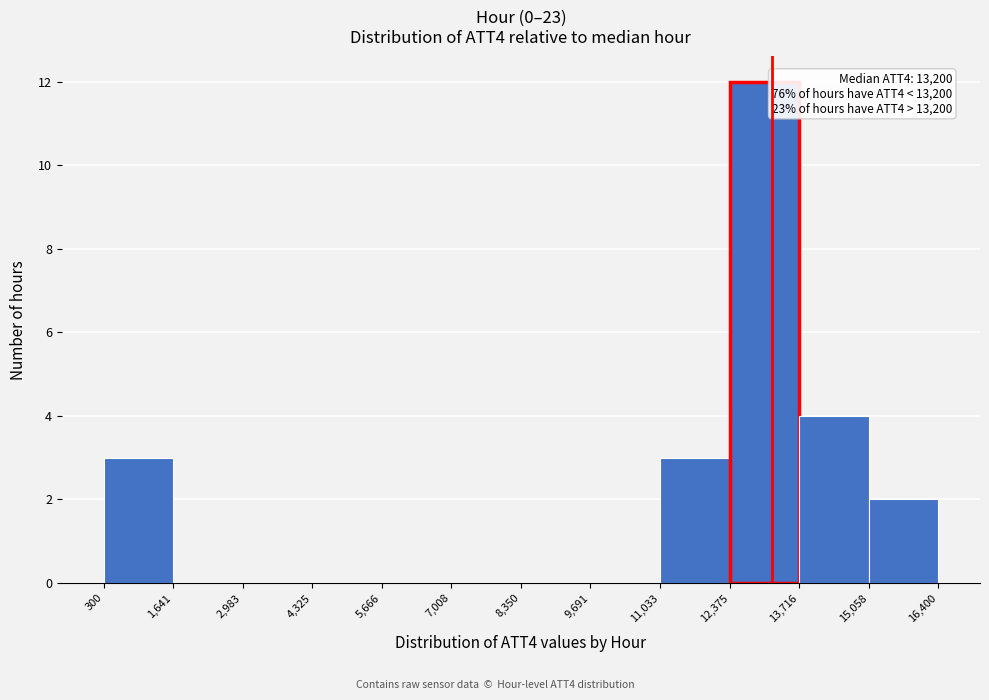

Over which range of the x-axis is the bar tallest?

12,375 to 13,716